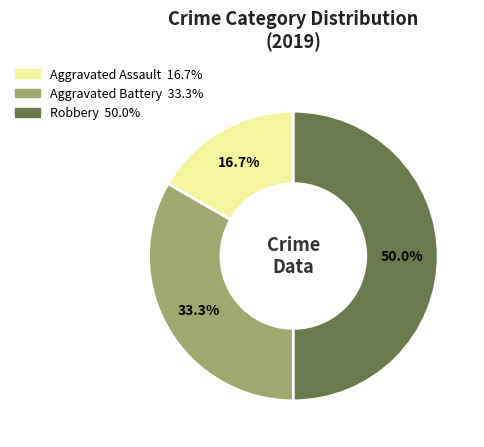

To the nearest percent, what percentage of the pie is Robbery?

50%